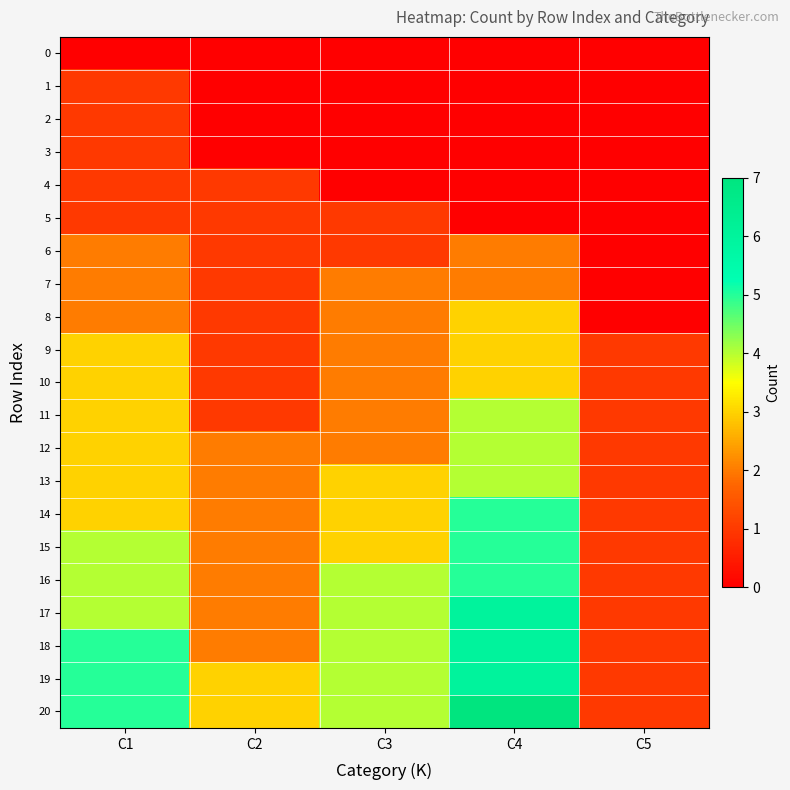

How many categories are shown in the chart?

5